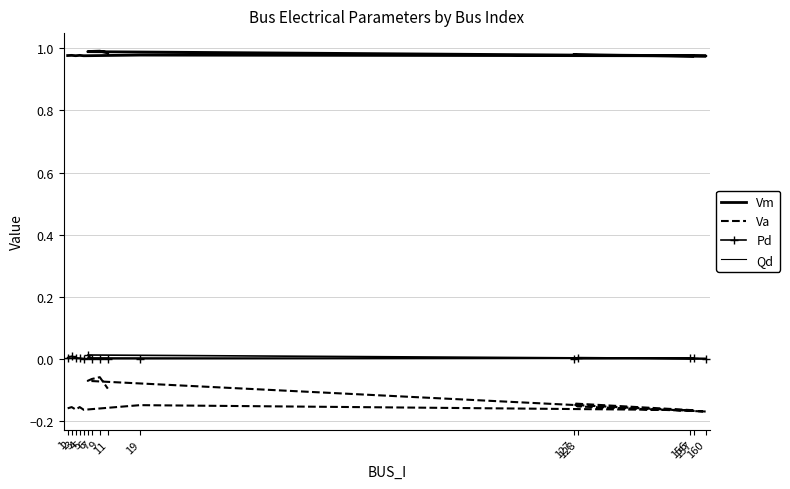

Between 127 and 9, which series saw the biggest shift?

Va